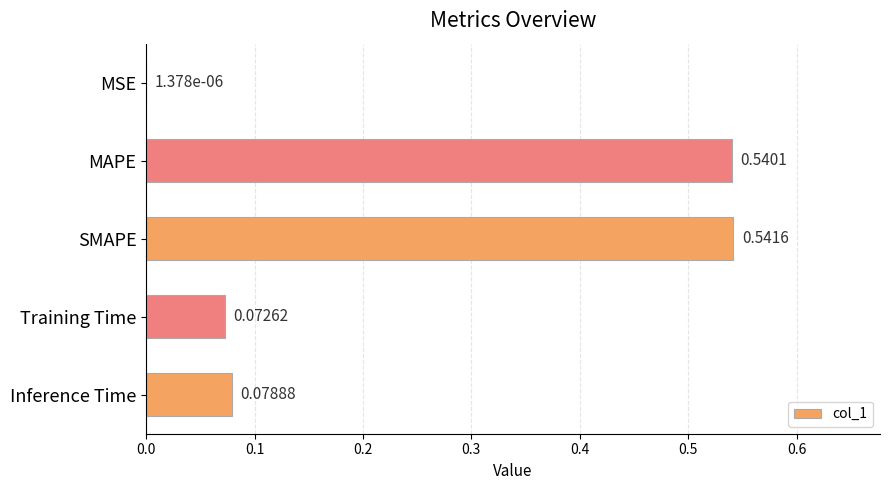

What is the change in value from MSE to Inference Time?

+0.1